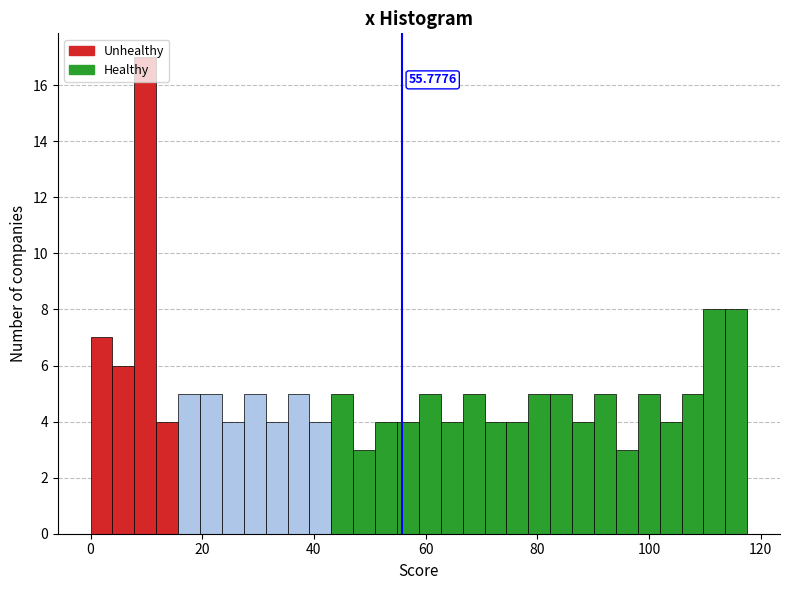

Around what value on the x-axis is the tallest bar? Give the approximate position of its centre, as read against the axis.

10